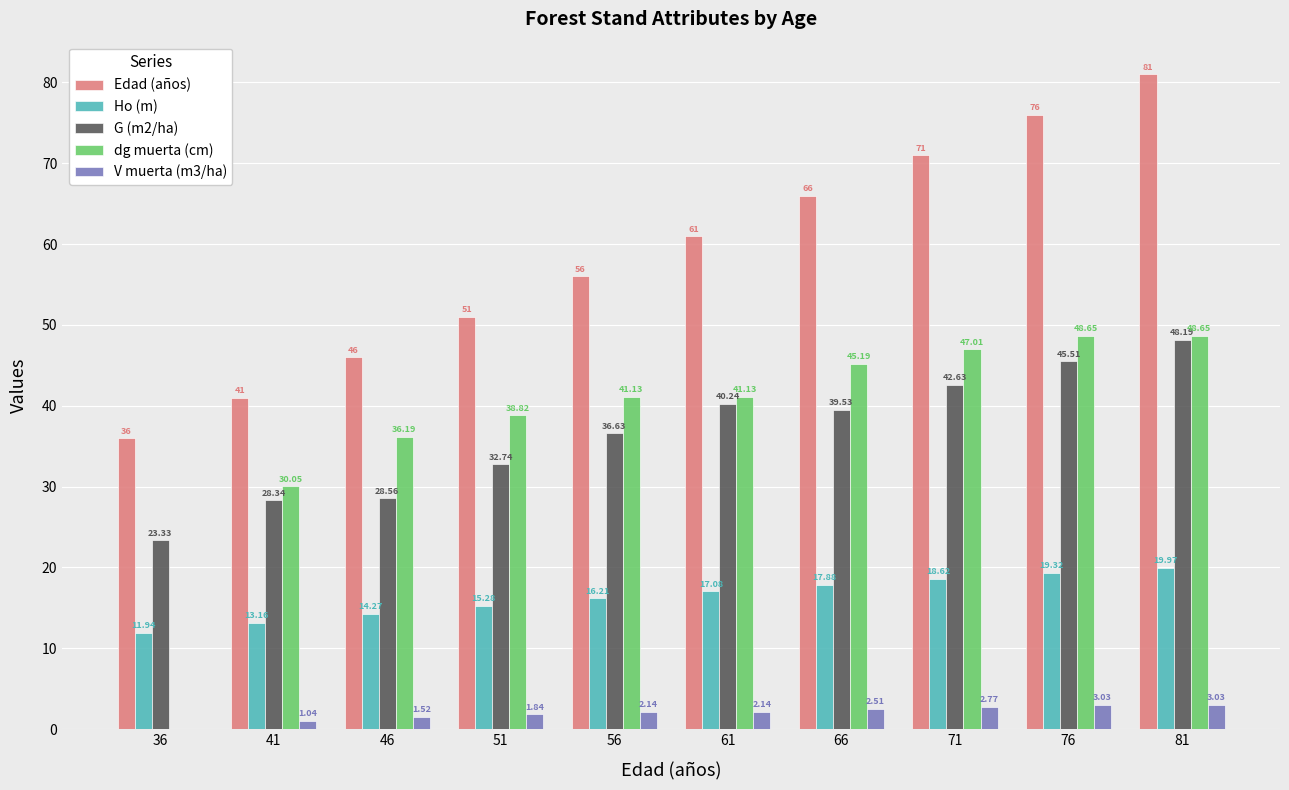

Between 46 and 56, which series saw the biggest shift?

Edad (años)